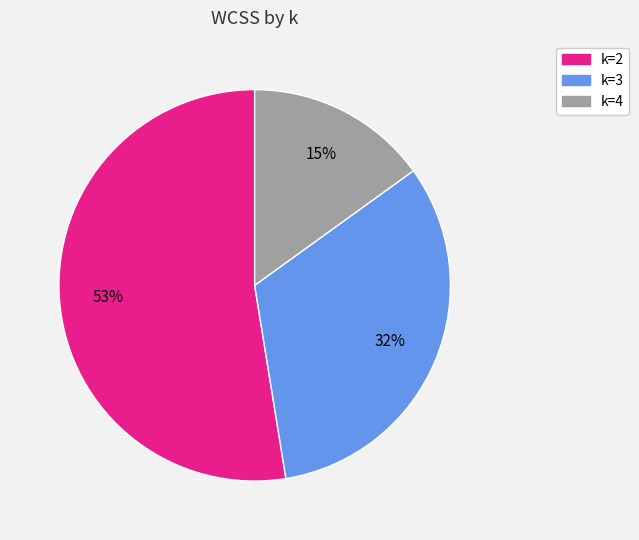

Which category has the biggest portion of the pie?

k=2